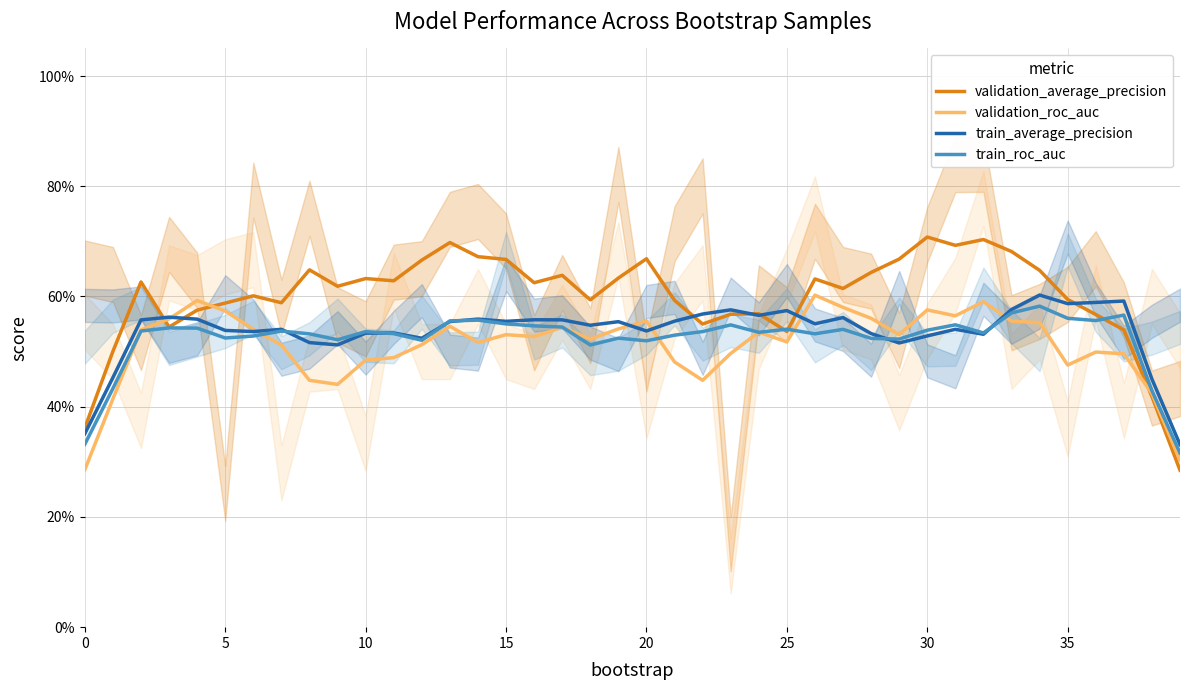

True or false: validation_average_precision and validation_roc_auc intersect in this chart.

True